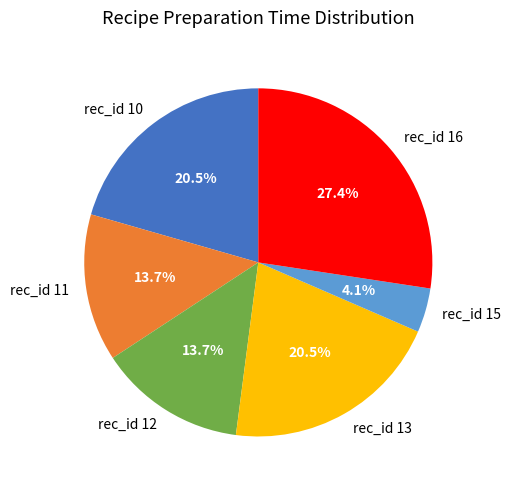

What is the smallest slice in the pie chart?

rec_id 15